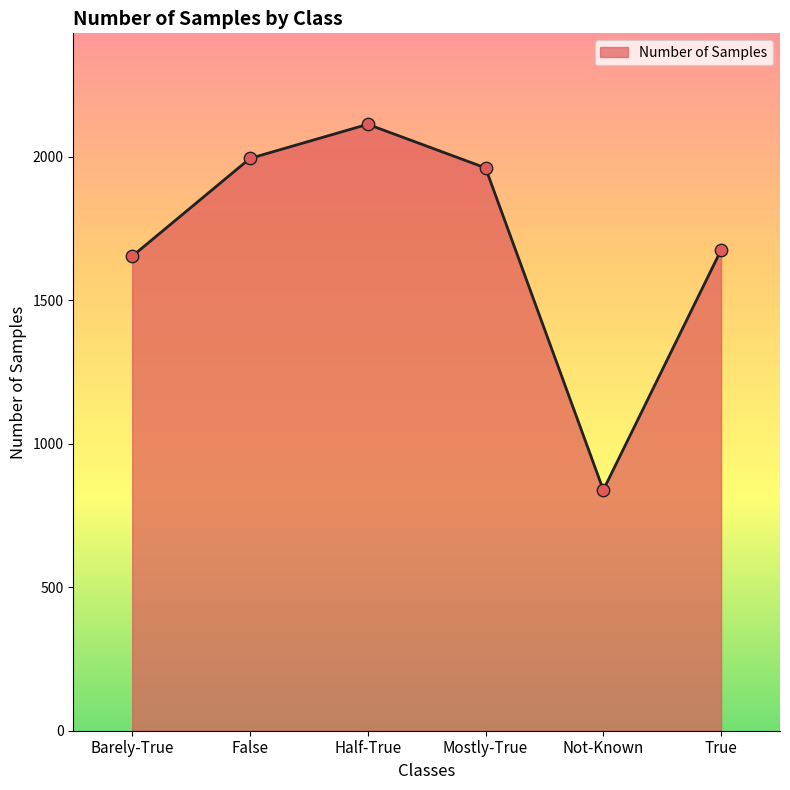

What is the change in value from Not-Known to True?

+837